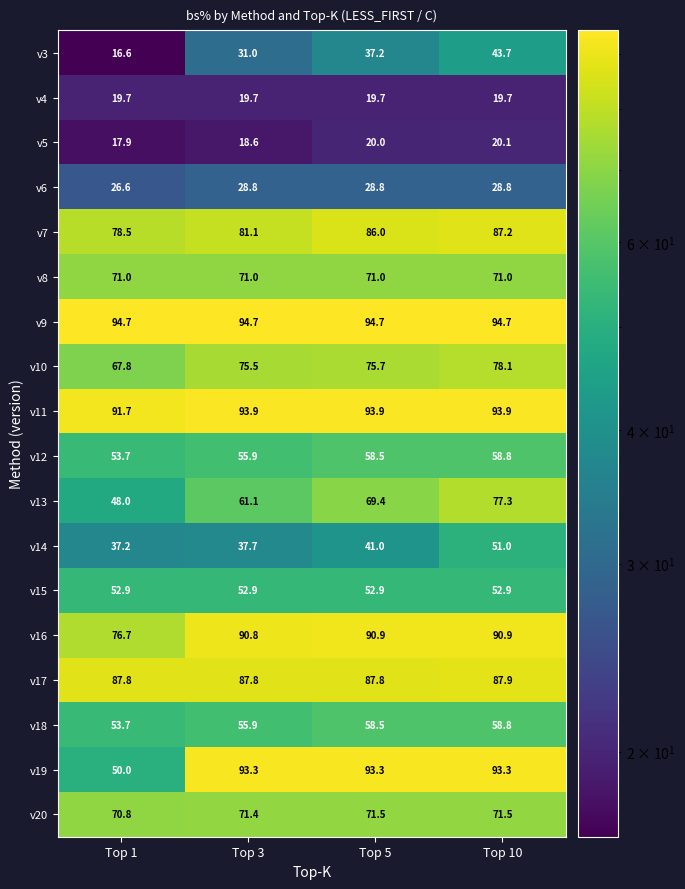

What is the minimum value for v18?

53.7